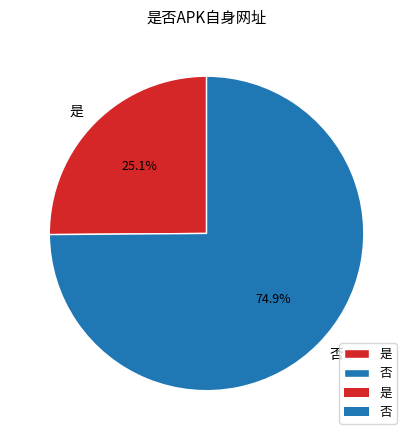

What is the smallest slice in the pie chart?

是